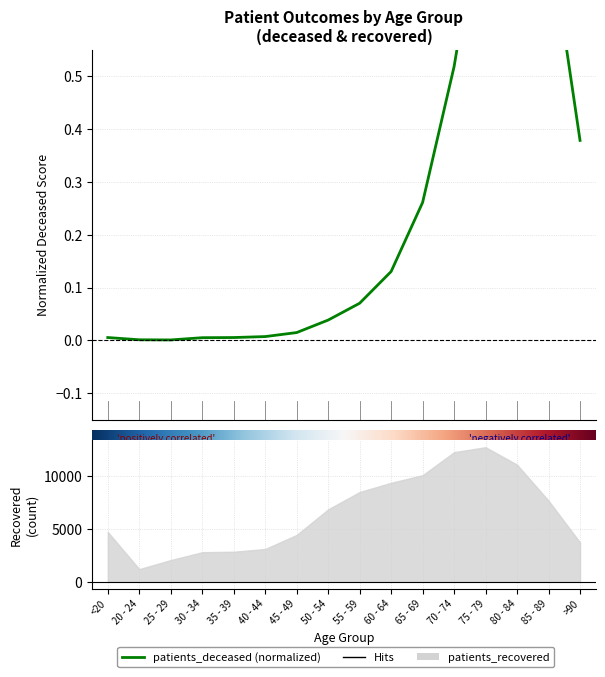

List the labels in order of value, largest first.

80 - 84, 75 - 79, 85 - 89, 70 - 74, >90, 65 - 69, 60 - 64, 55 - 59, 50 - 54, 45 - 49, 40 - 44, <20, 35 - 39, 30 - 34, 20 - 24, 25 - 29